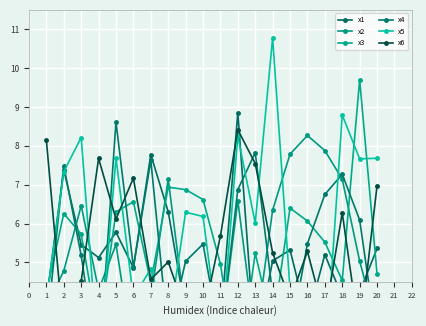

Which series has the largest range (max minus min)?

x5